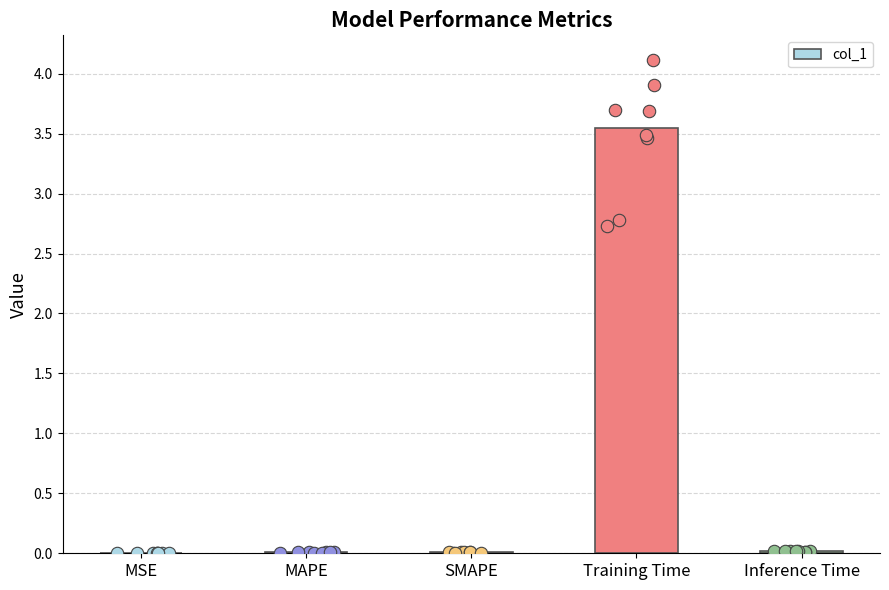

Which has a higher value, SMAPE or MSE?

SMAPE